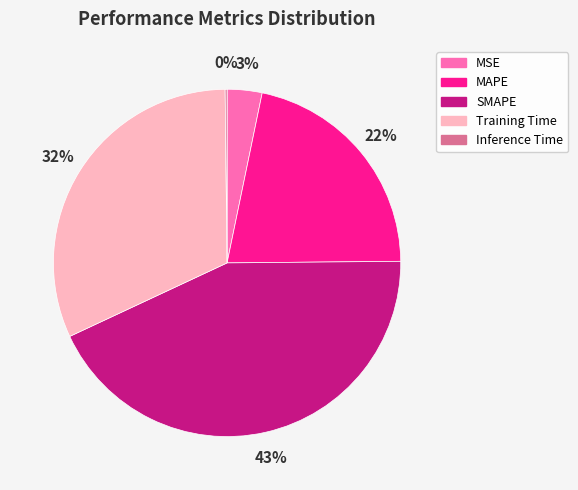

To the nearest percent, what percentage of the pie is SMAPE?

43%